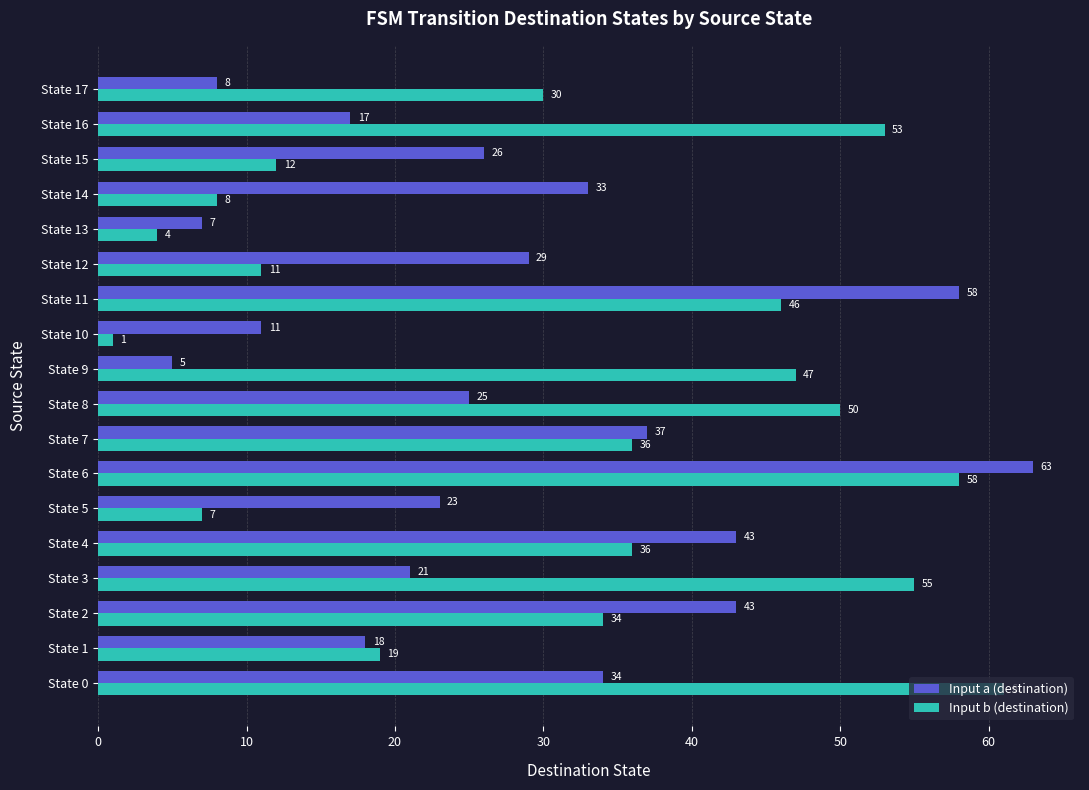

Rank the series by their maximum value, from lowest to highest.

Input b (destination), Input a (destination)